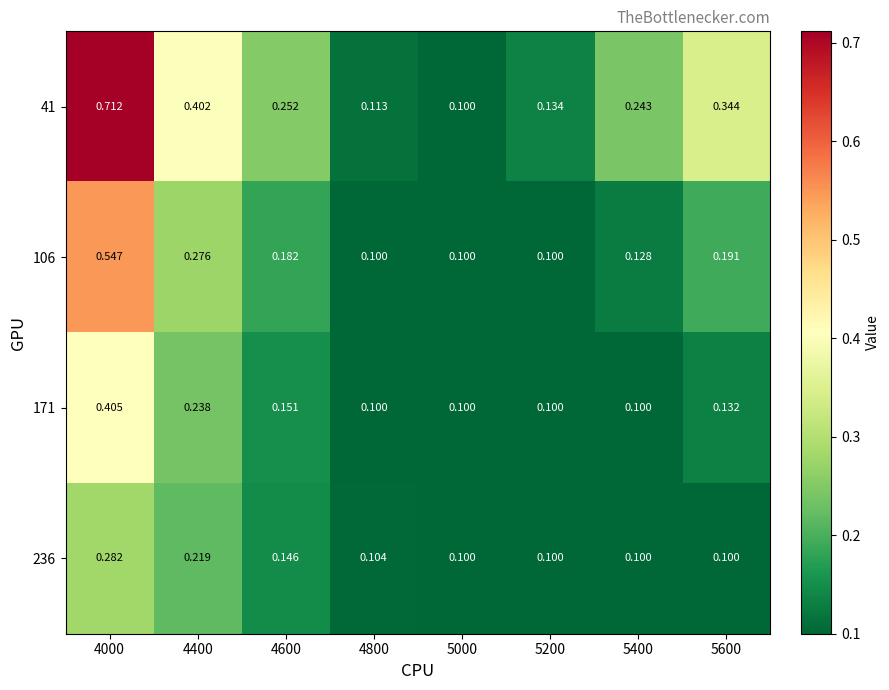

Is the value of 236 at 5000 greater than the value of 41 at 4400?

No